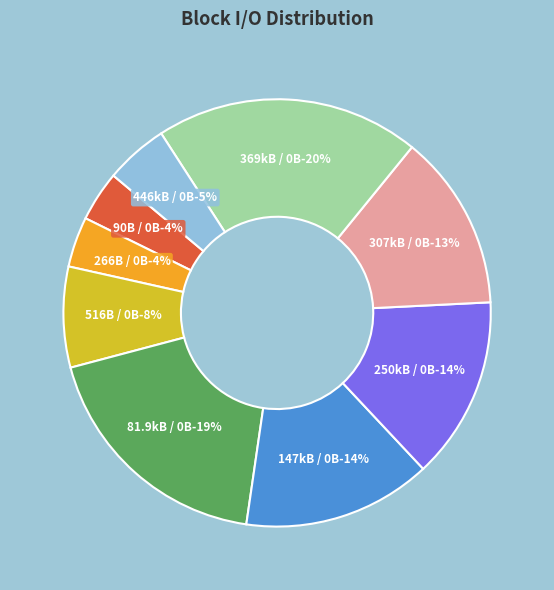

Is it true that 3 is 14% of the pie?

False